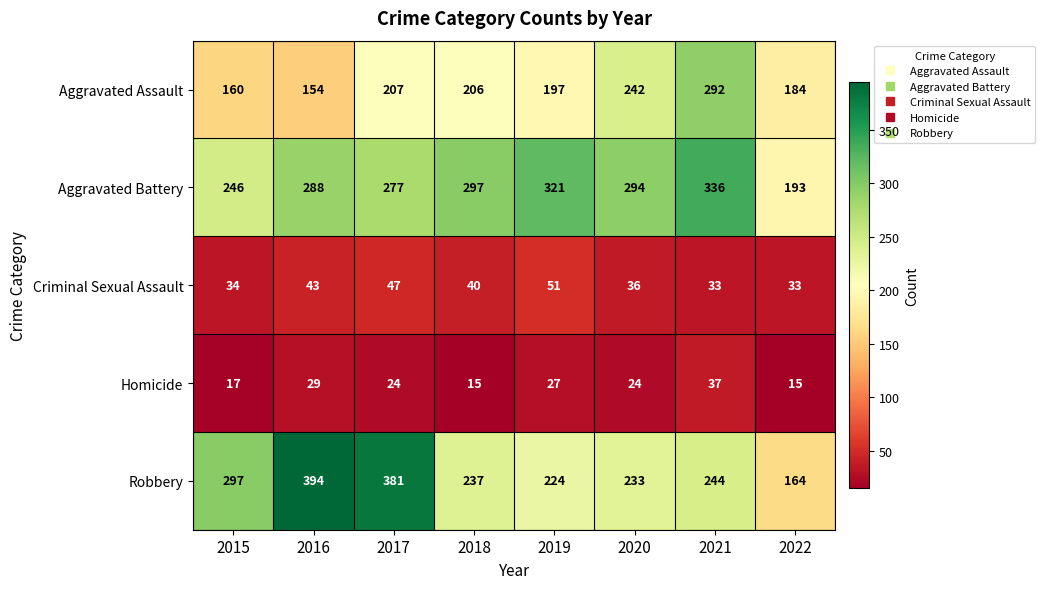

What is the maximum value shown in the chart?

394